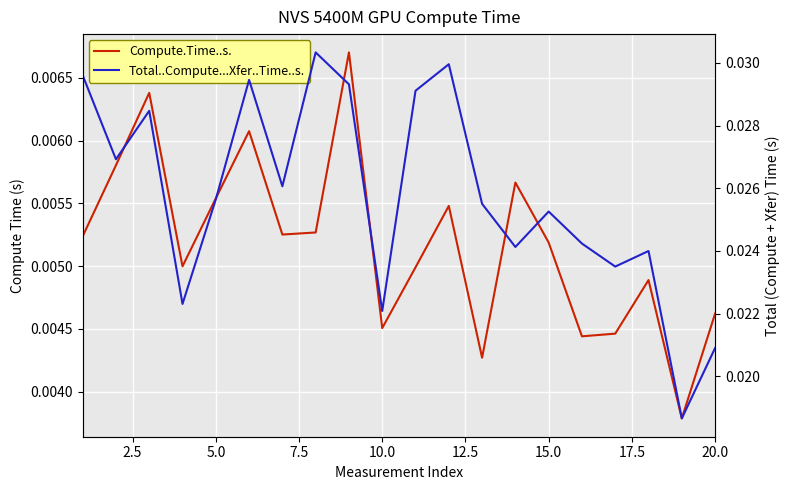

Which series has the largest range (max minus min)?

Total..Compute...Xfer..Time..s.